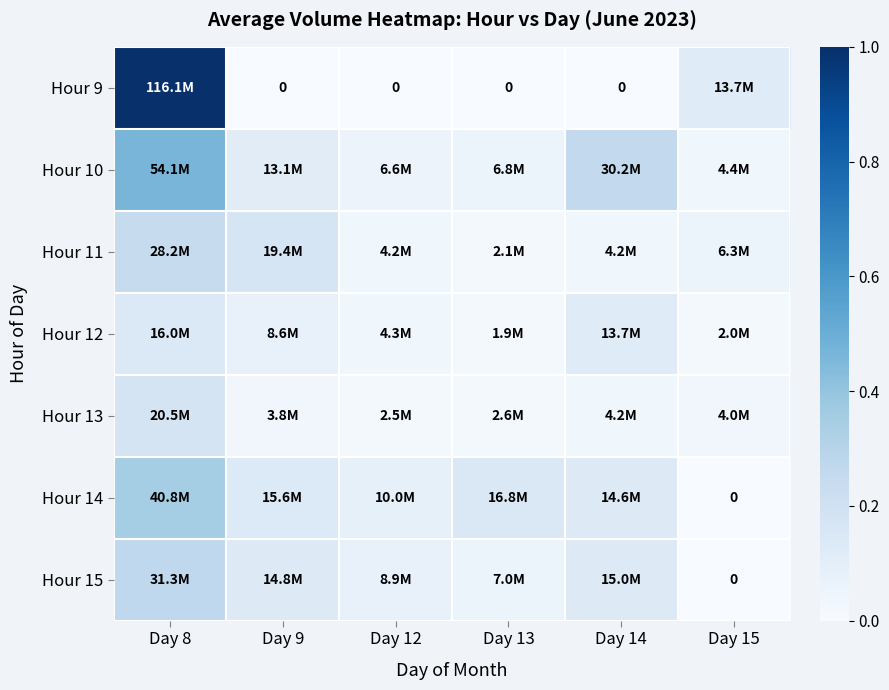

At how many categories does at least one series exceed 0?

6